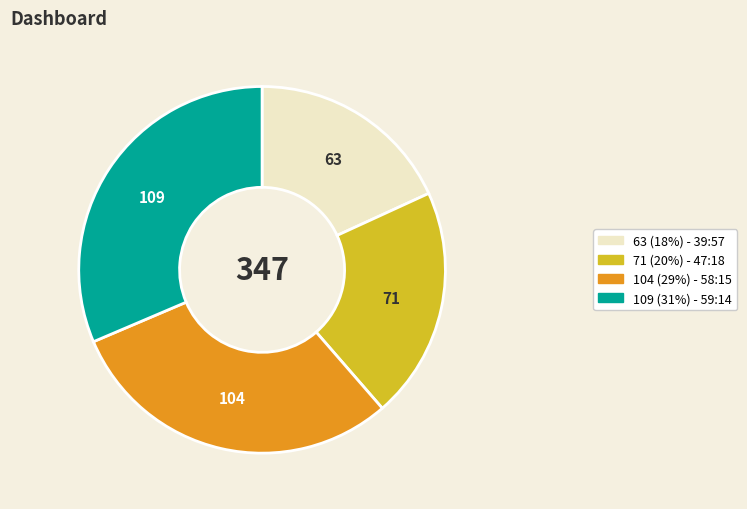

Approximately how many times larger is the value at 63 (18%) - 39:57 compared to 71 (20%) - 47:18?

0.9